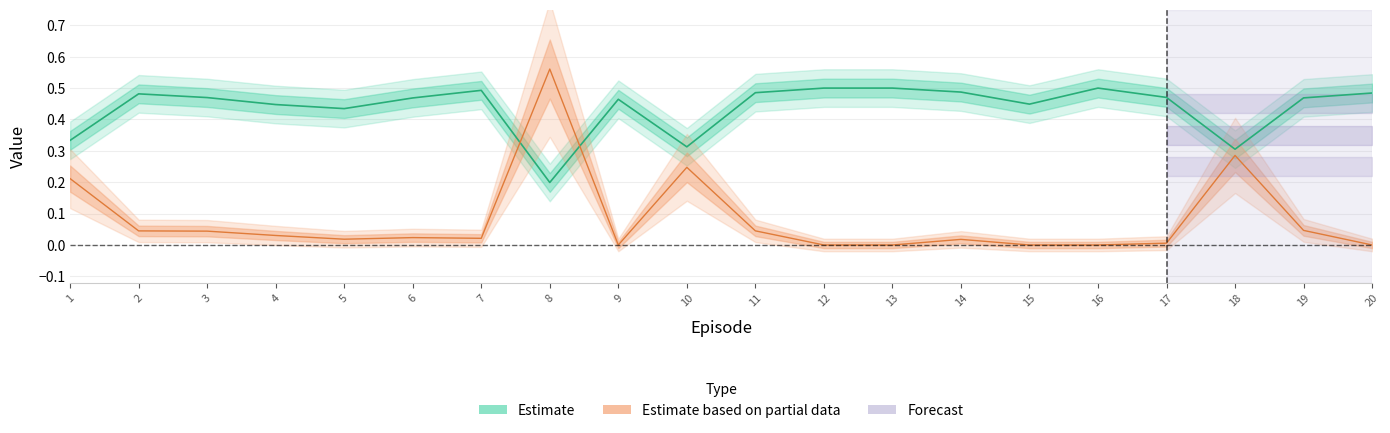

Which category has the lowest value across all series?

15